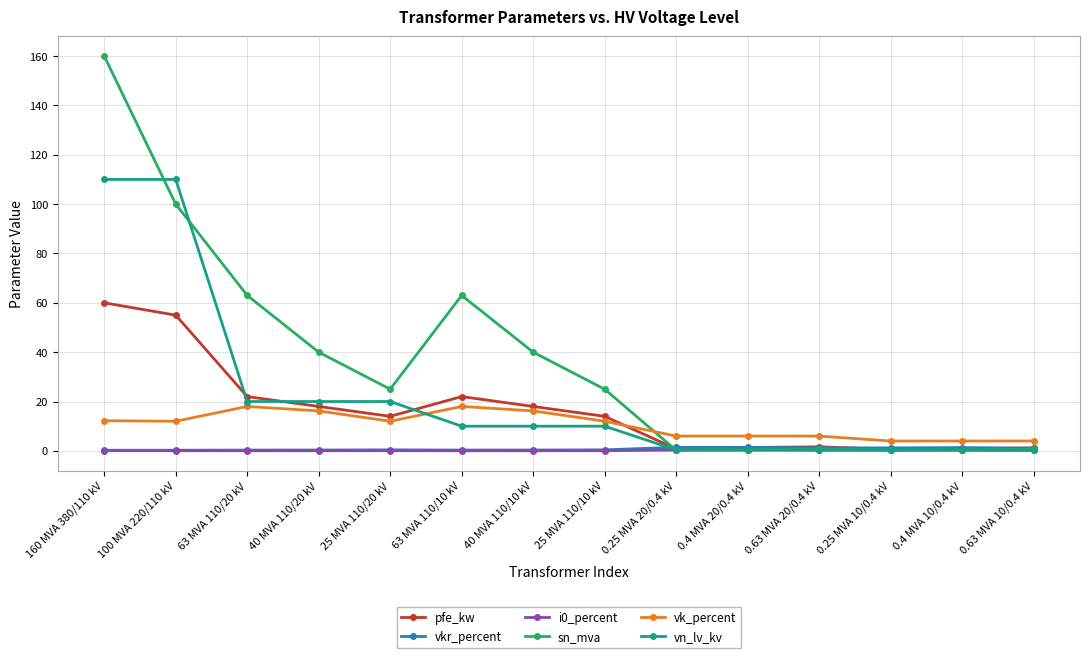

What is the label of the 12th point from the right?

63 MVA 110/20 kV